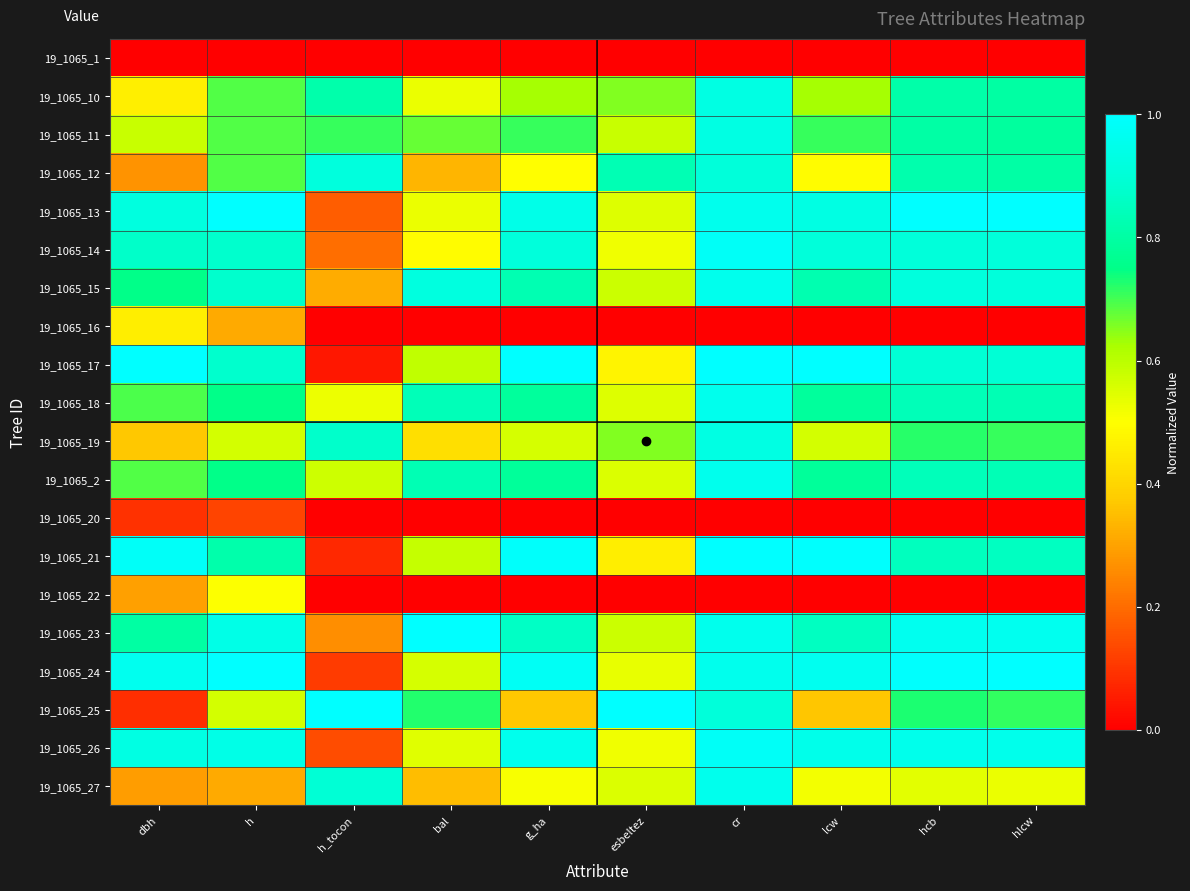

What is the total value across all series at dbh?

11.5